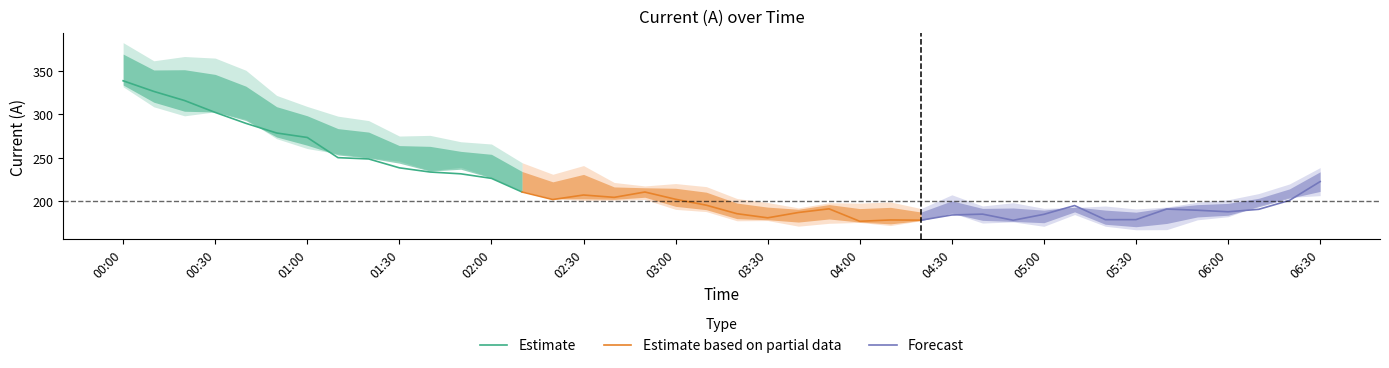

What is the maximum value for Estimate based on partial data?

210.7